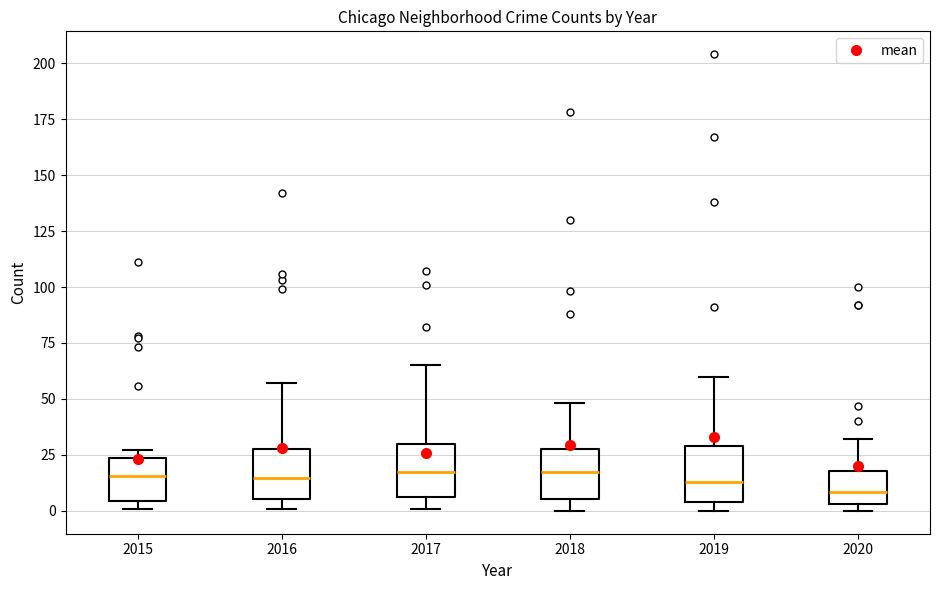

Where does the median line of the box at x = 2020 sit on the y-axis? The values are not printed on the chart, so give them approximately, as read against the axis.

10